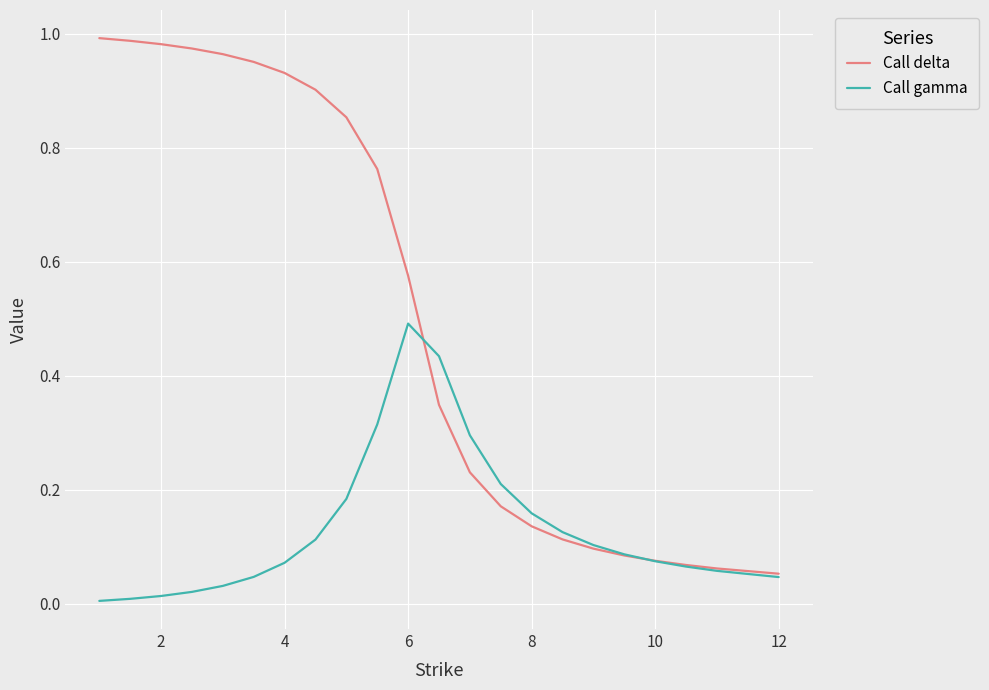

Which series has the largest total across all categories?

Call delta